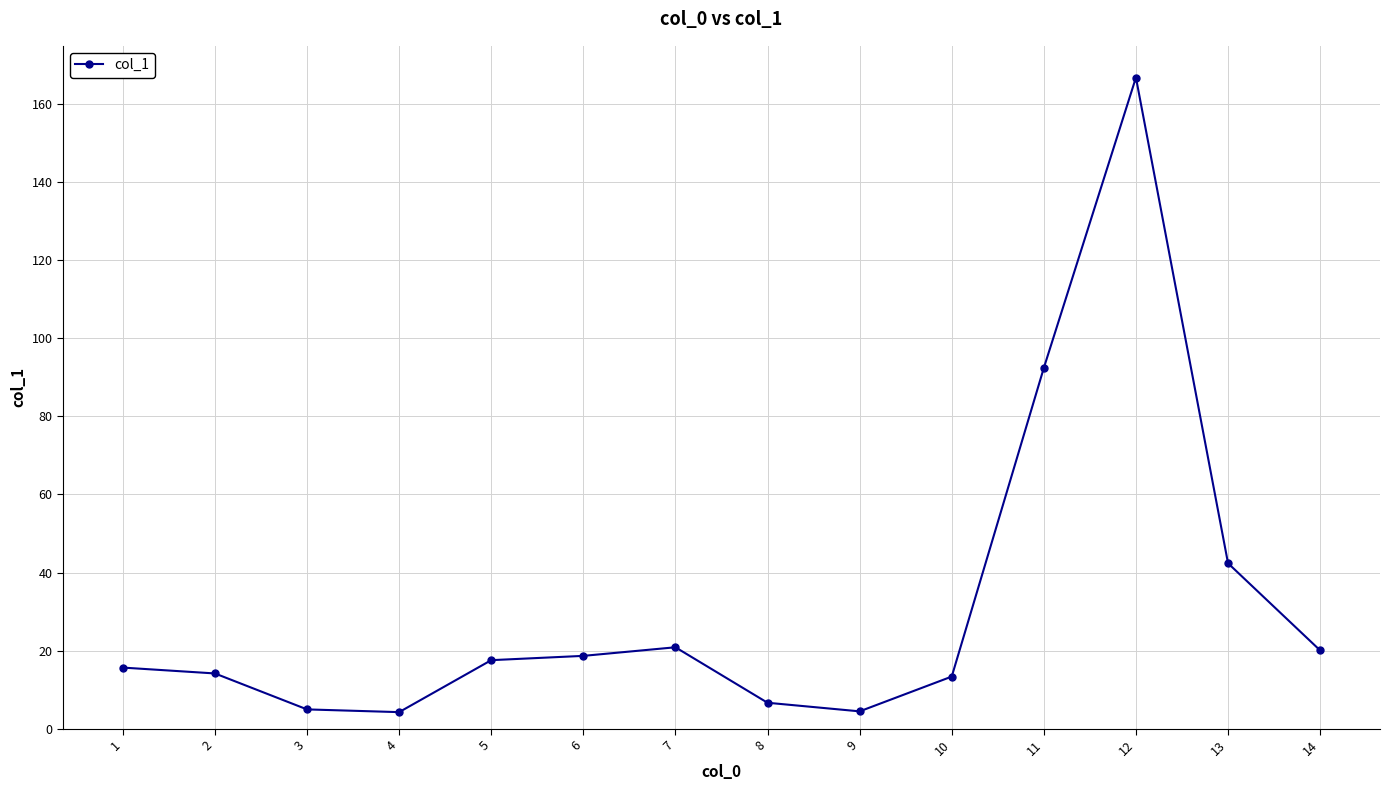

The value at 8 is 6.7. True or false?

True